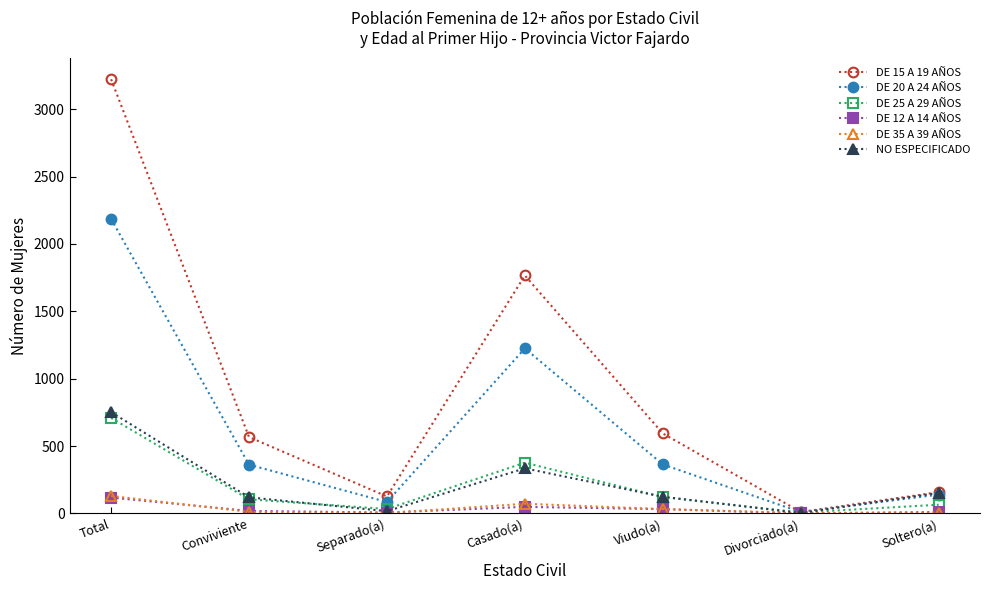

At which label does DE 12 A 14 AÑOS reach its peak?

Total